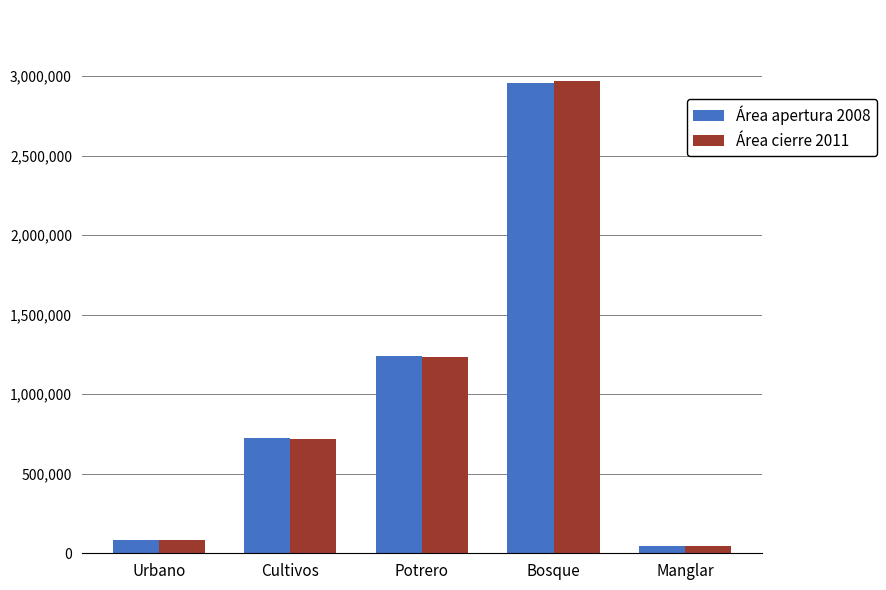

At which category is the sum across all series the highest?

Bosque